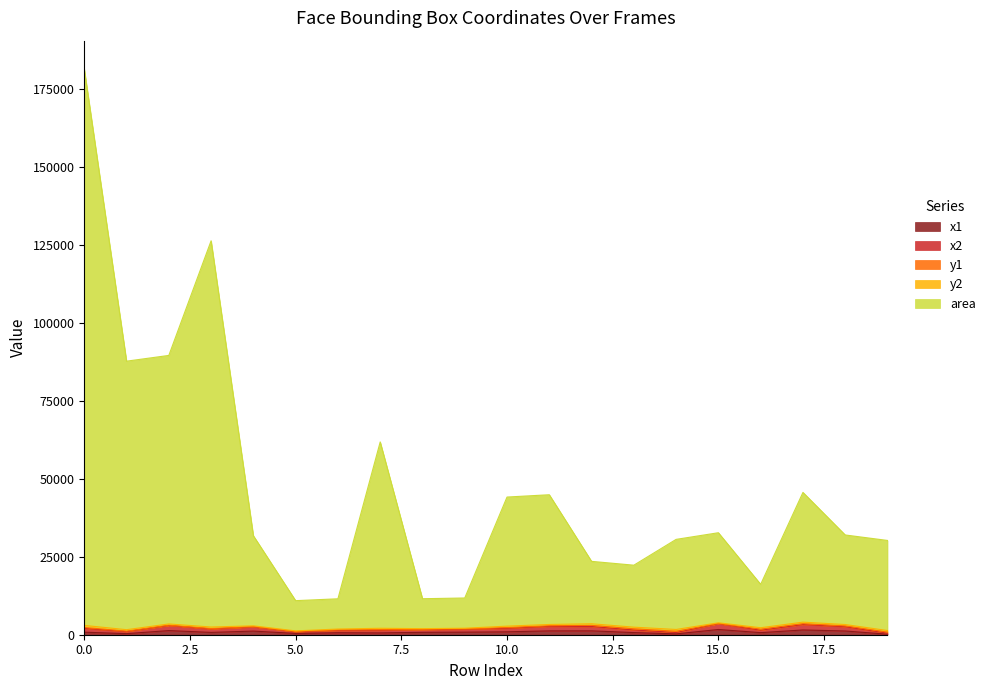

True or false: x1 and x2 cross at least once.

False